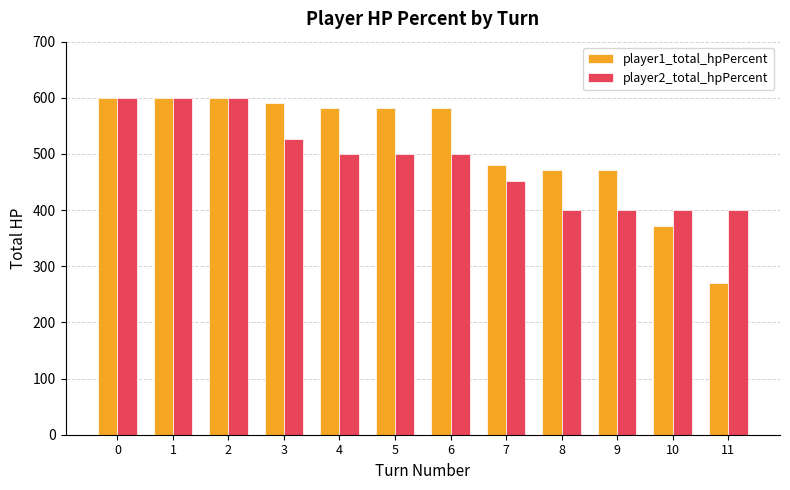

At how many categories does at least one series exceed 452?

10